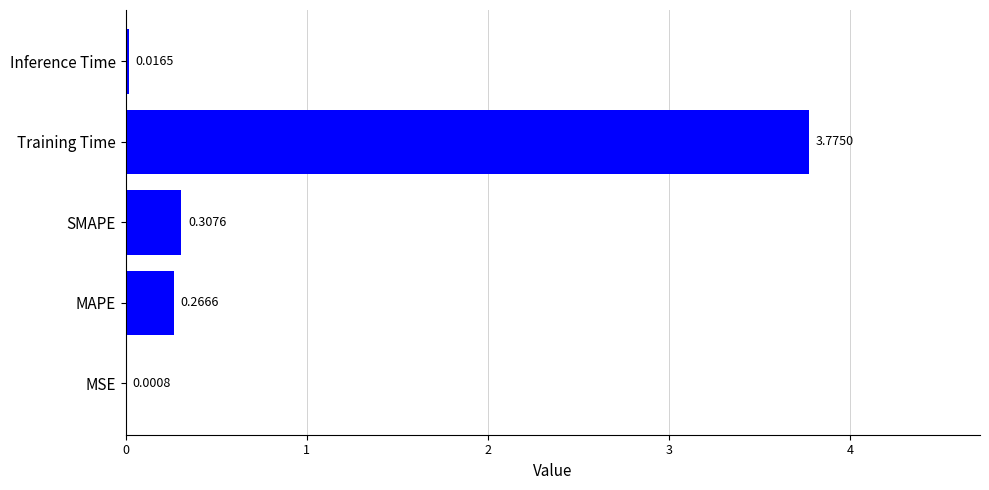

Which category has the highest value across all series?

Training Time